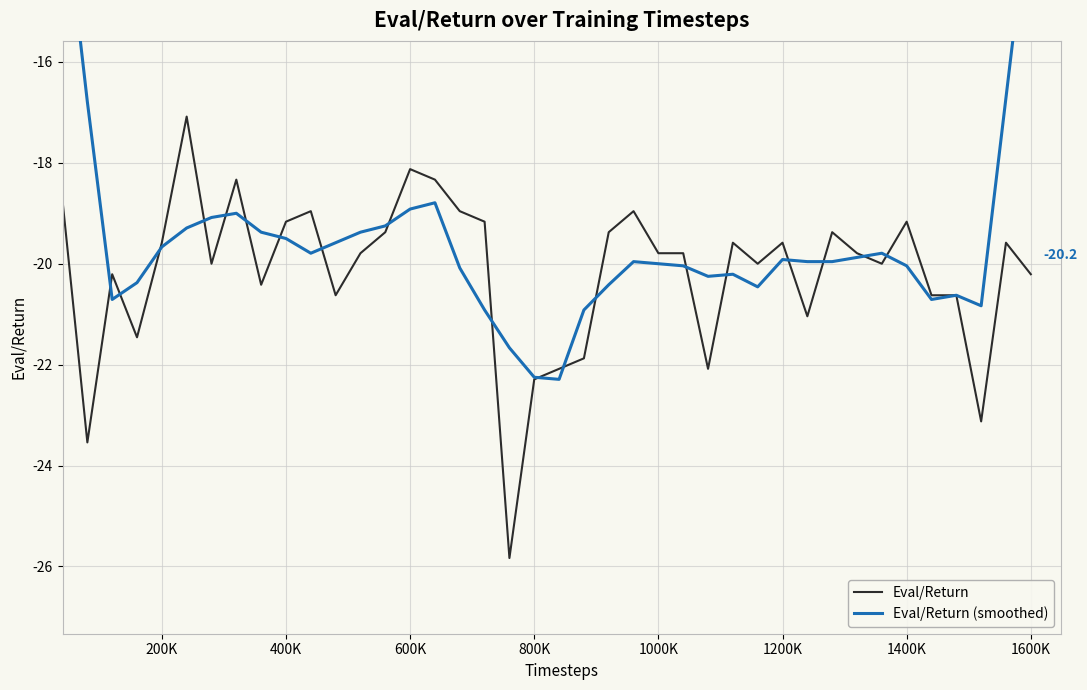

What is the highest value of the Eval/Return series?

-17.1